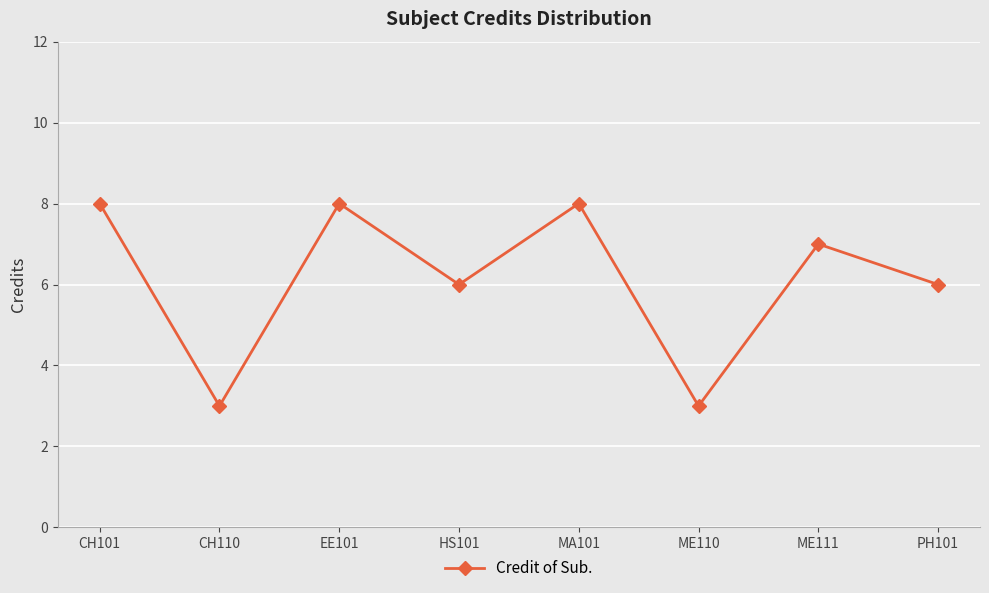

At which category does the data reach its first local valley?

CH110